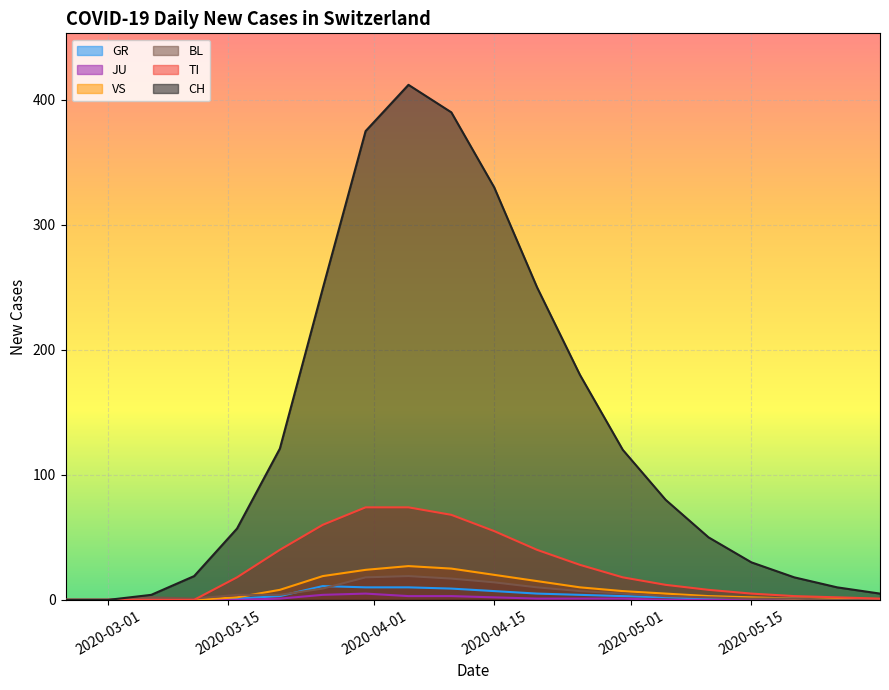

Where is VS nearest to the value 206?

2020-04-25